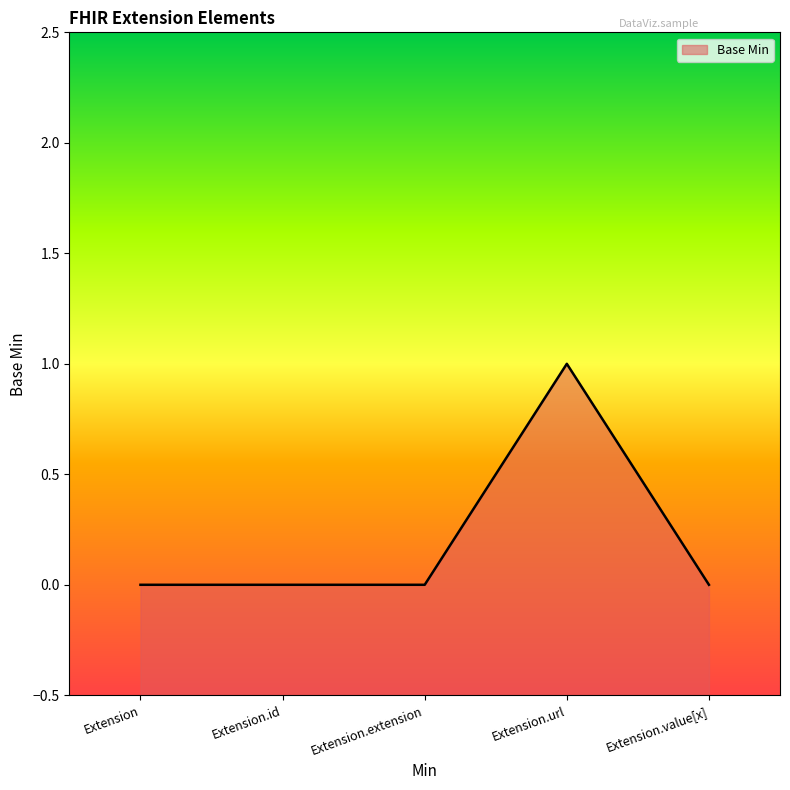

List the labels in order of value, largest first.

Extension.url, Extension, Extension.id, Extension.extension, Extension.value[x]